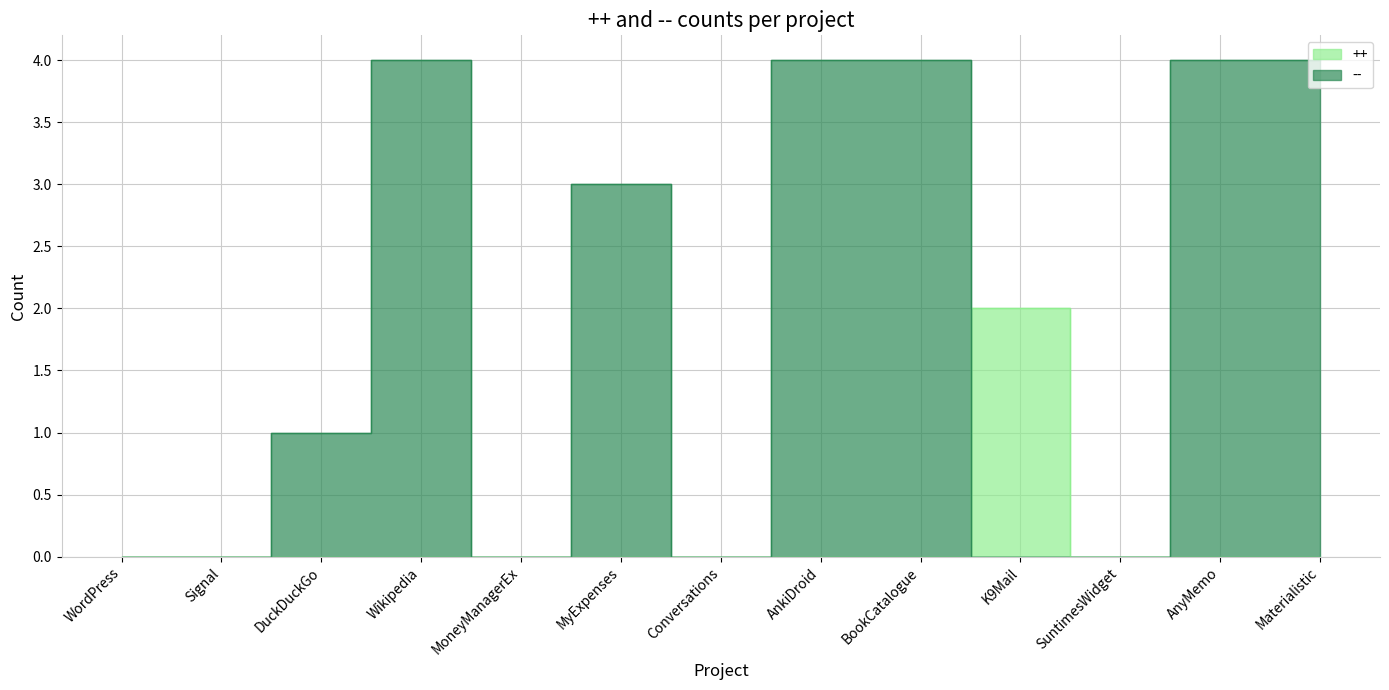

The -- series shows 3 at AnyMemo. True or false?

False